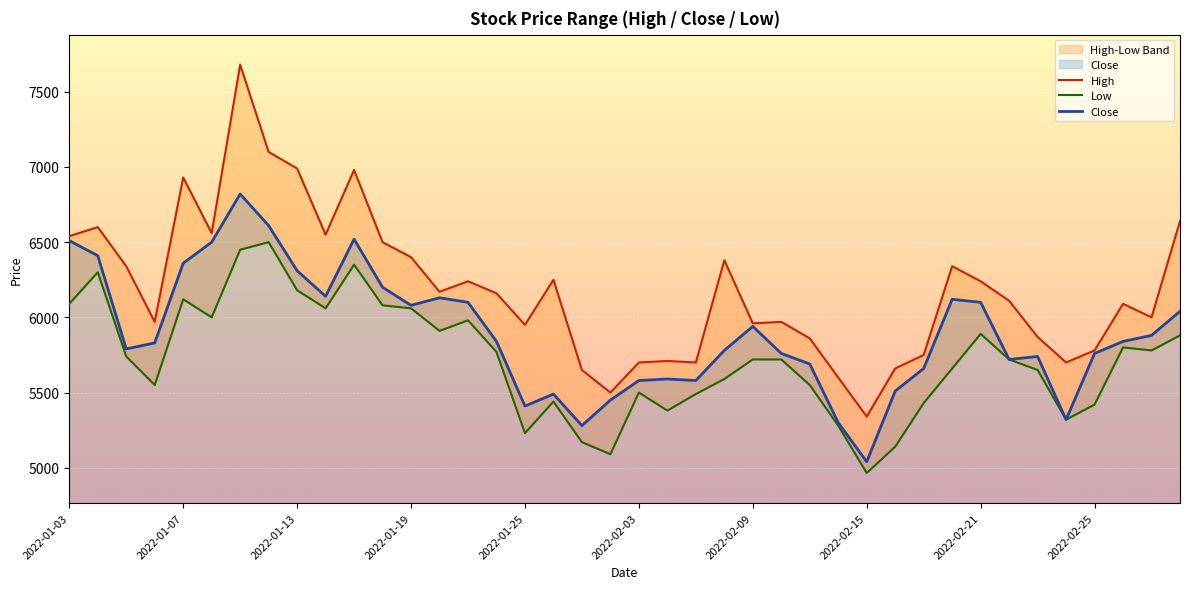

Where does the High series first go above 6160?

2022-01-03